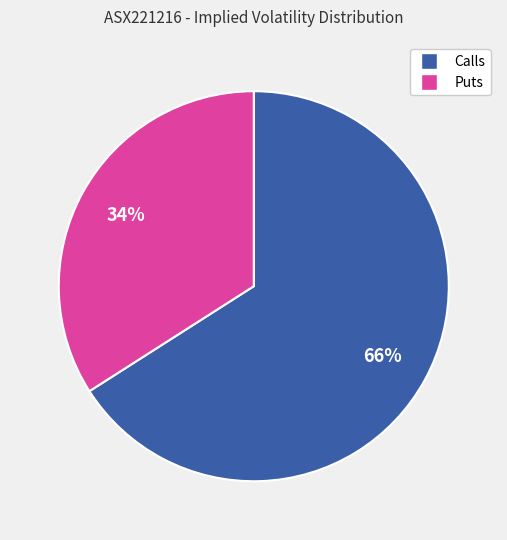

How many slices are in this pie chart?

2